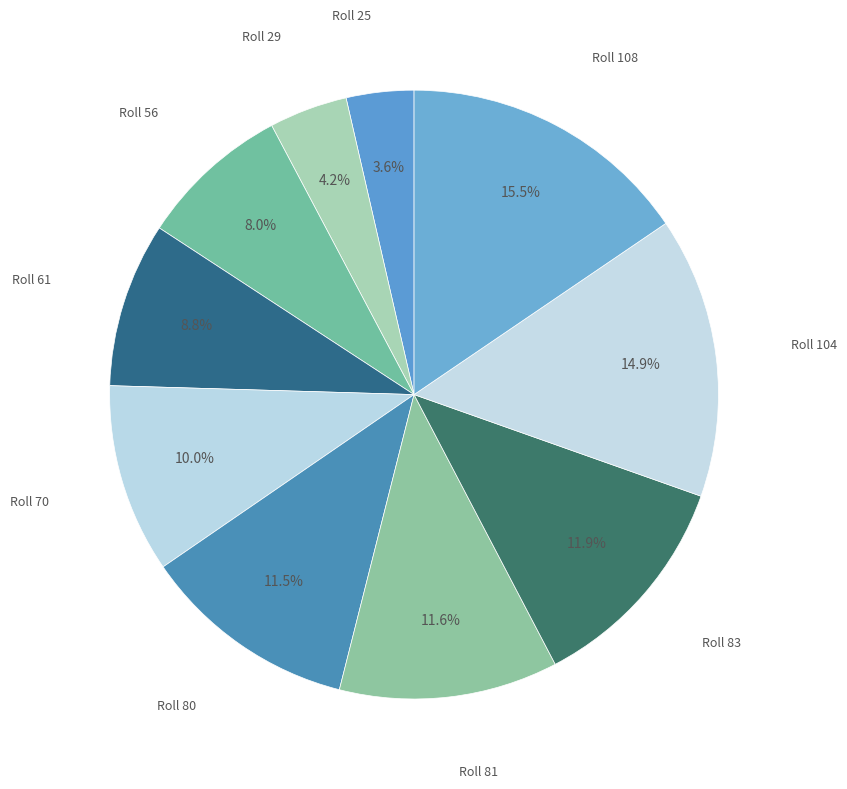

How many slices are in this pie chart?

10